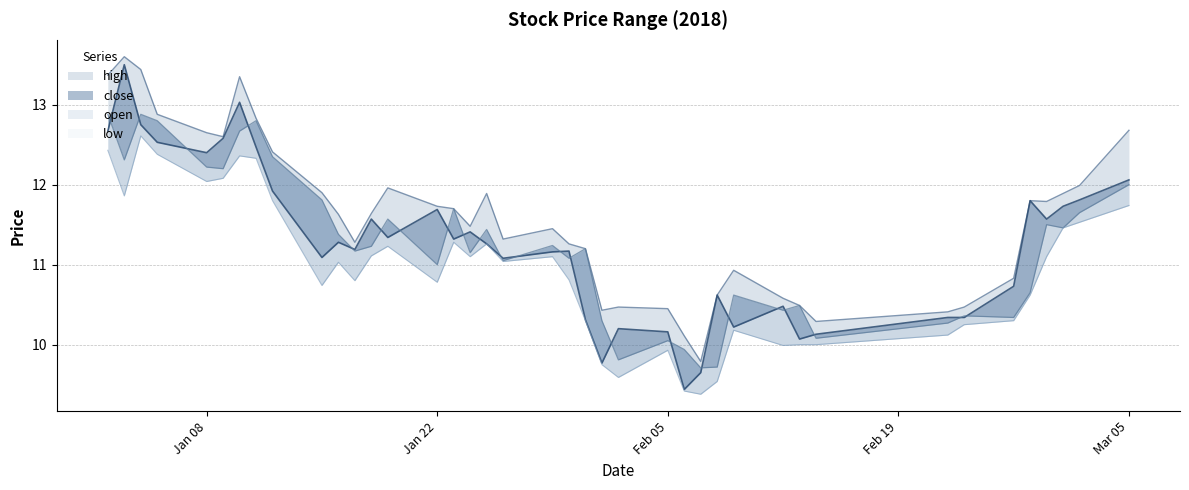

True or false: high and close intersect in this chart.

False